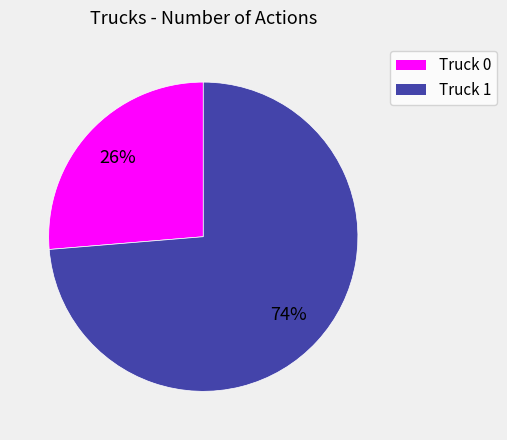

The Truck 0 slice represents 34% of the pie. True or false?

False